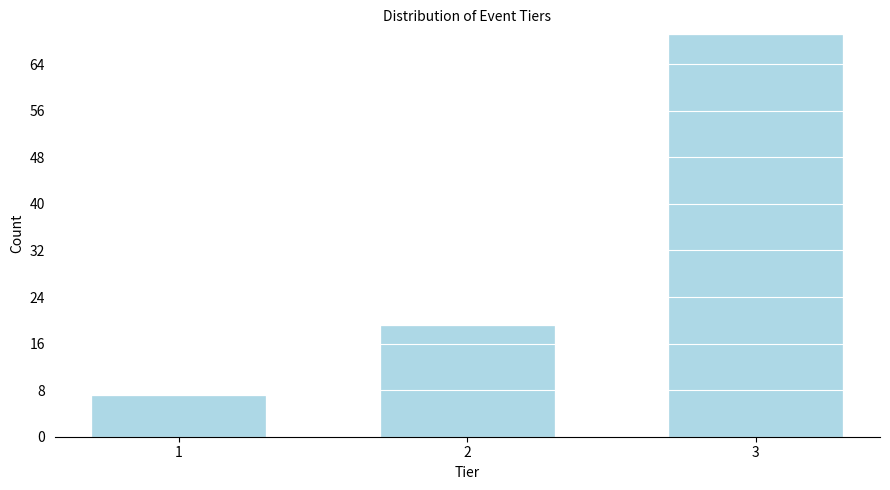

Reading left to right, extract all data points from this chart.

7	19	69